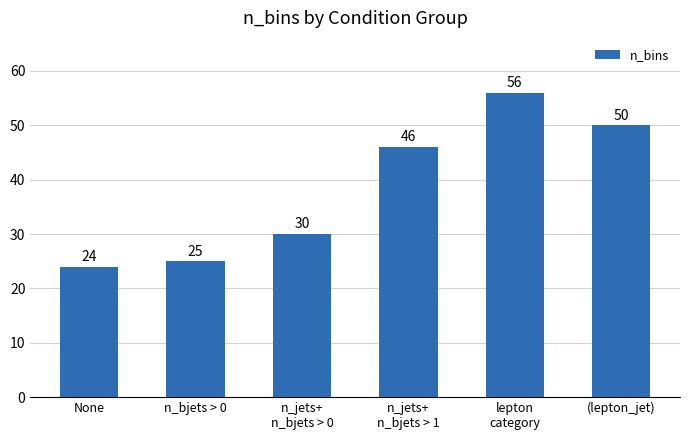

Which label corresponds to the smallest value in the chart?

None